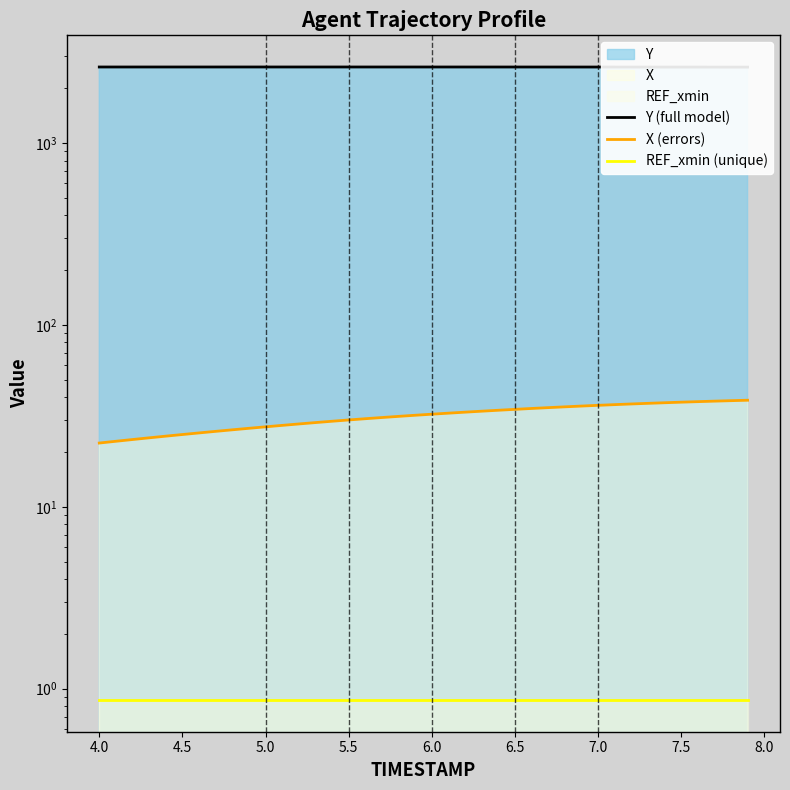

What is the minimum value for REF_xmin (unique)?

0.9